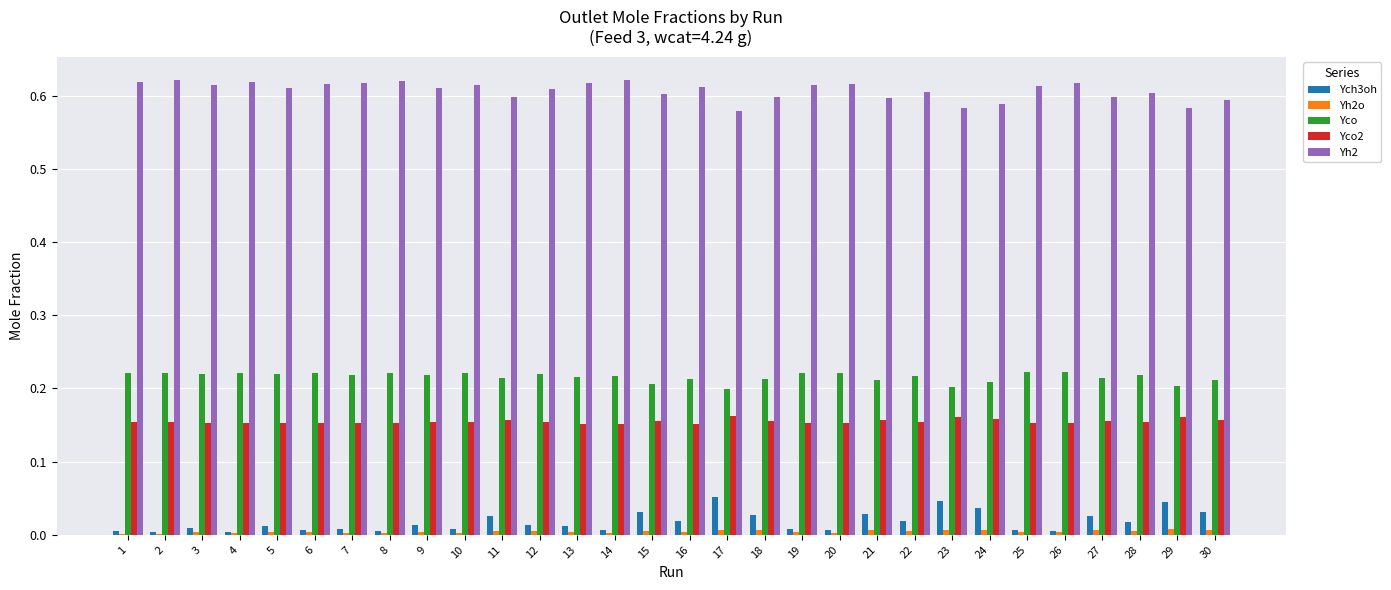

How many categories are shown in the chart?

30